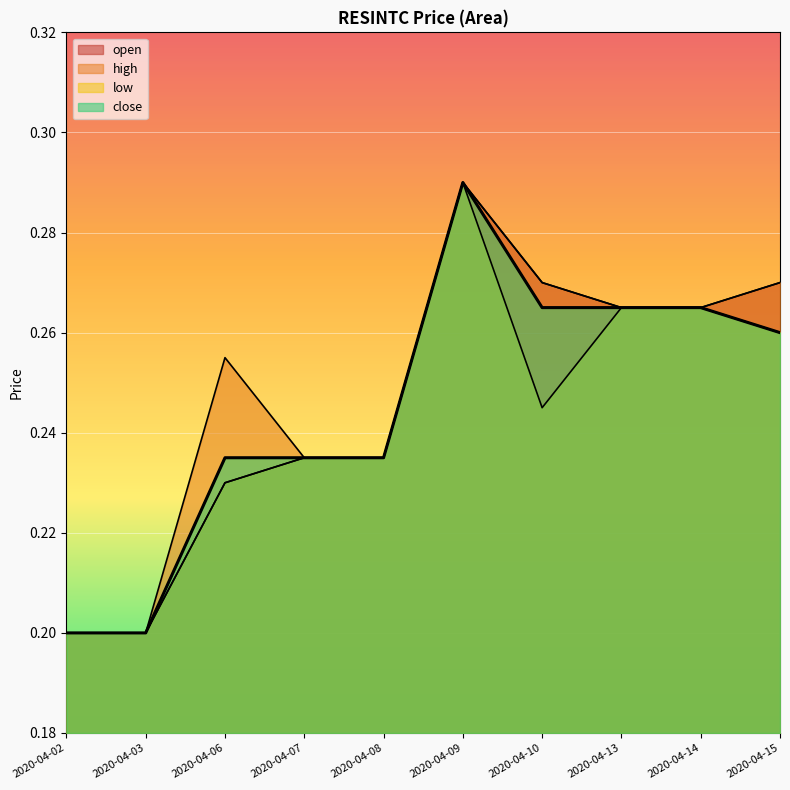

In low, how many points are higher than both neighbors (excluding endpoints)?

1